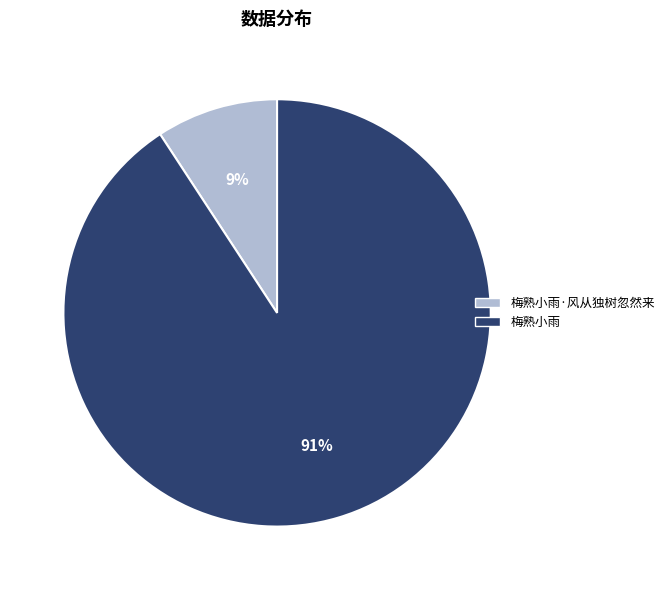

To the nearest percent, what is the difference between the largest and smallest slice percentages?

82%